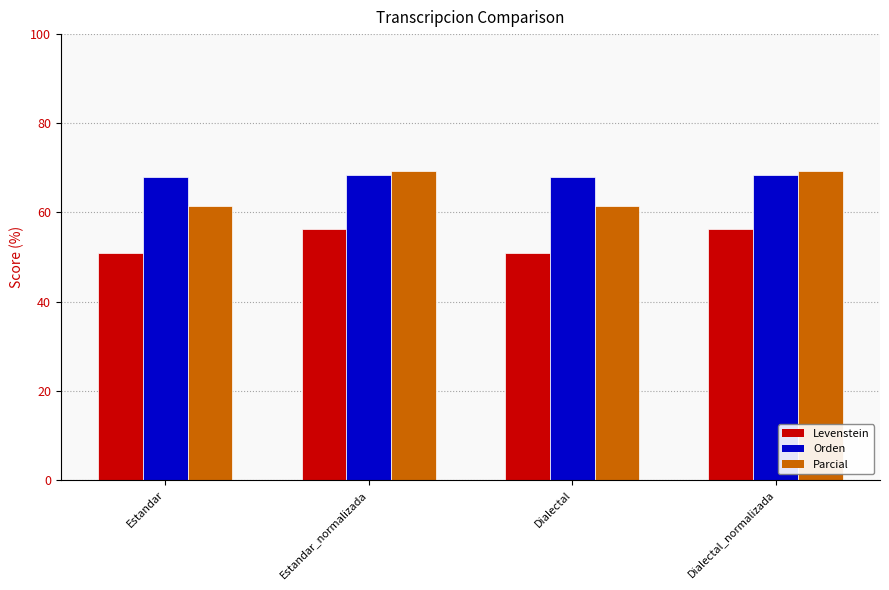

What is the greatest value displayed?

69.3